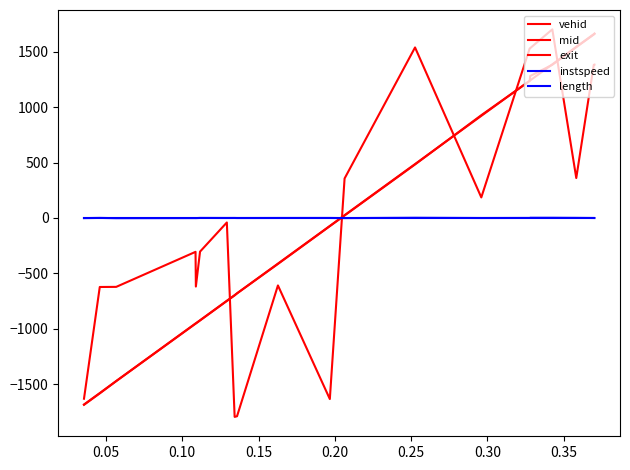

Does the chart display data point markers on the line(s)?

No